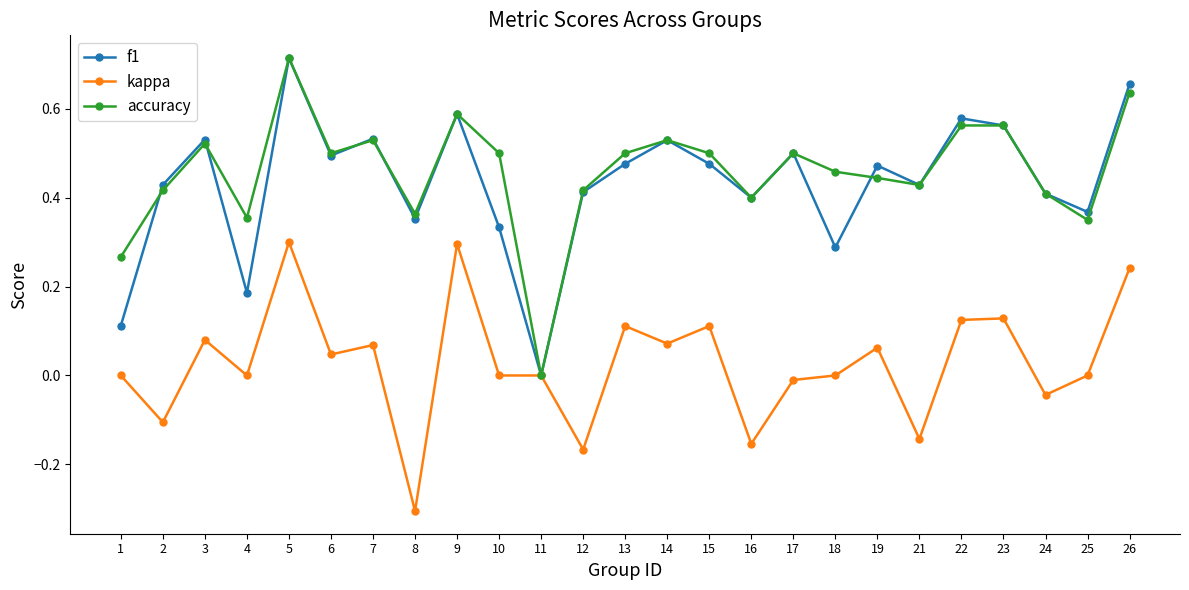

Between 9 and 24, which series saw the biggest shift?

kappa